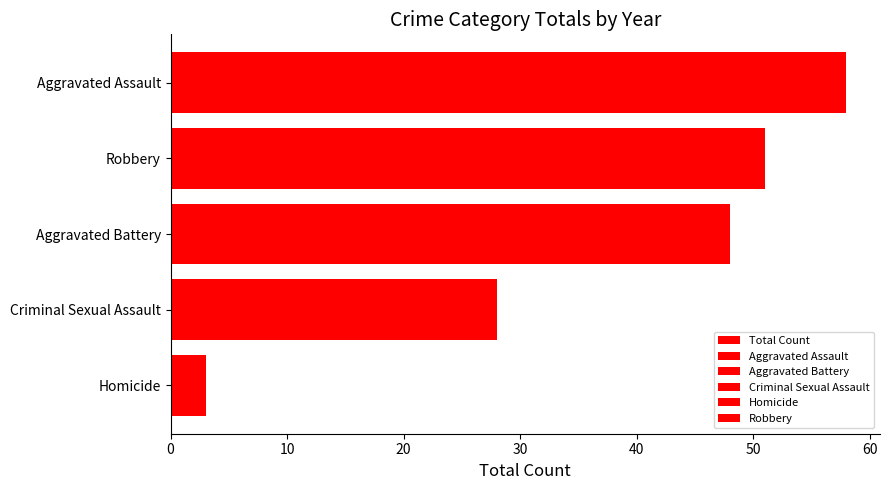

How many bars are there in total?

5